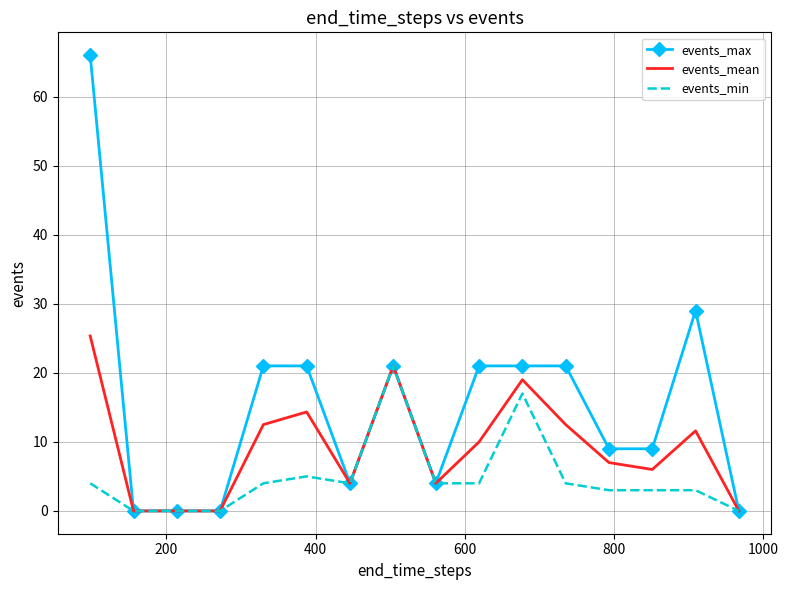

List the series in order of their overall mean, highest first.

events_max, events_mean, events_min